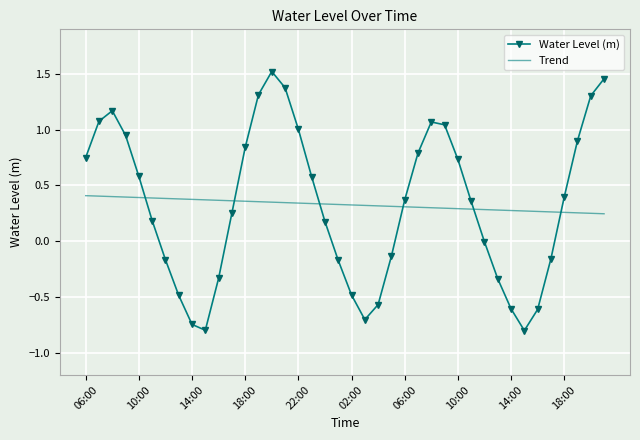

Which series has the widest spread of values?

Water Level (m)